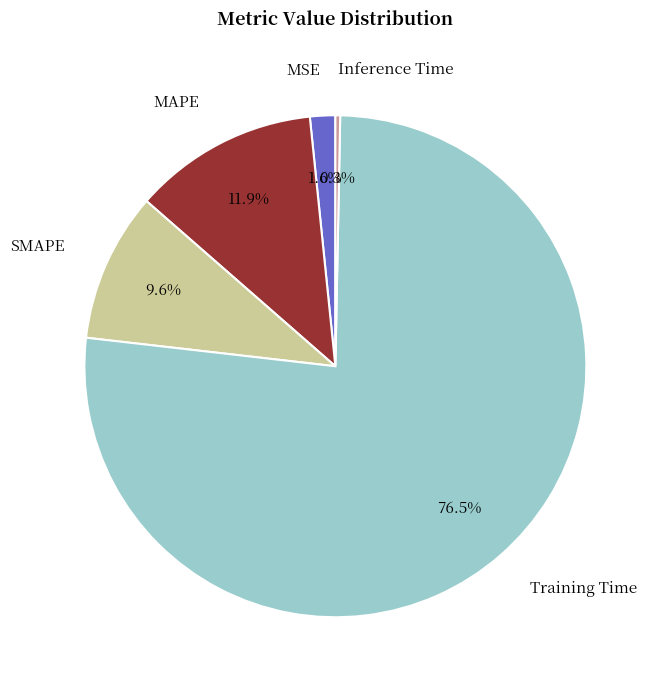

Rank the categories by value from highest to lowest.

Training Time, MAPE, SMAPE, MSE, Inference Time